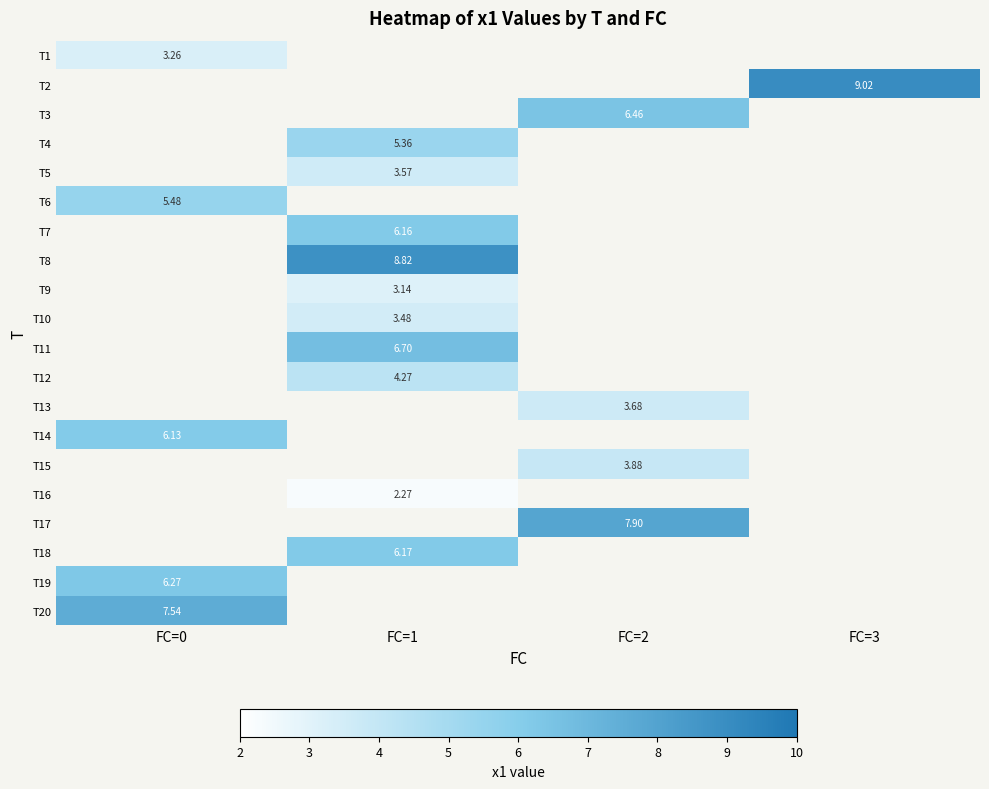

How many positive values does the T1 series have?

1